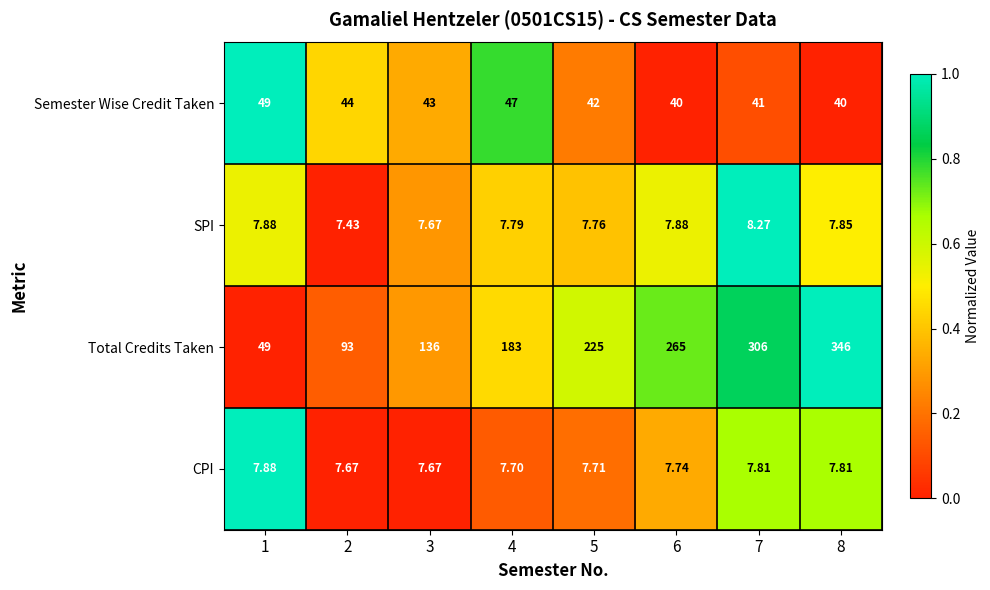

Which series has the widest spread of values?

Total Credits Taken